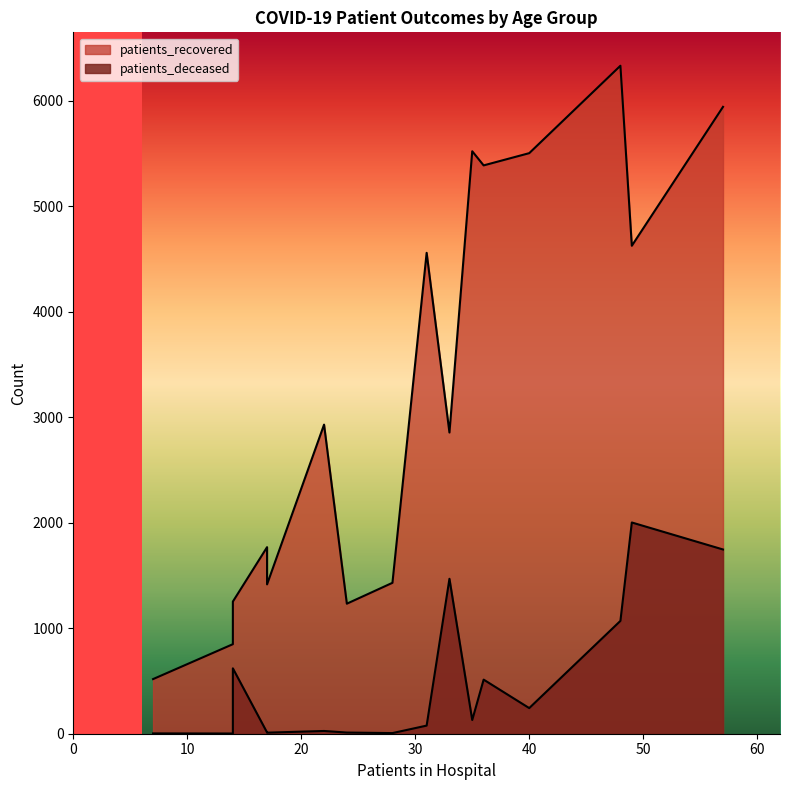

Rank the series by their maximum value, from lowest to highest.

patients_deceased, patients_recovered